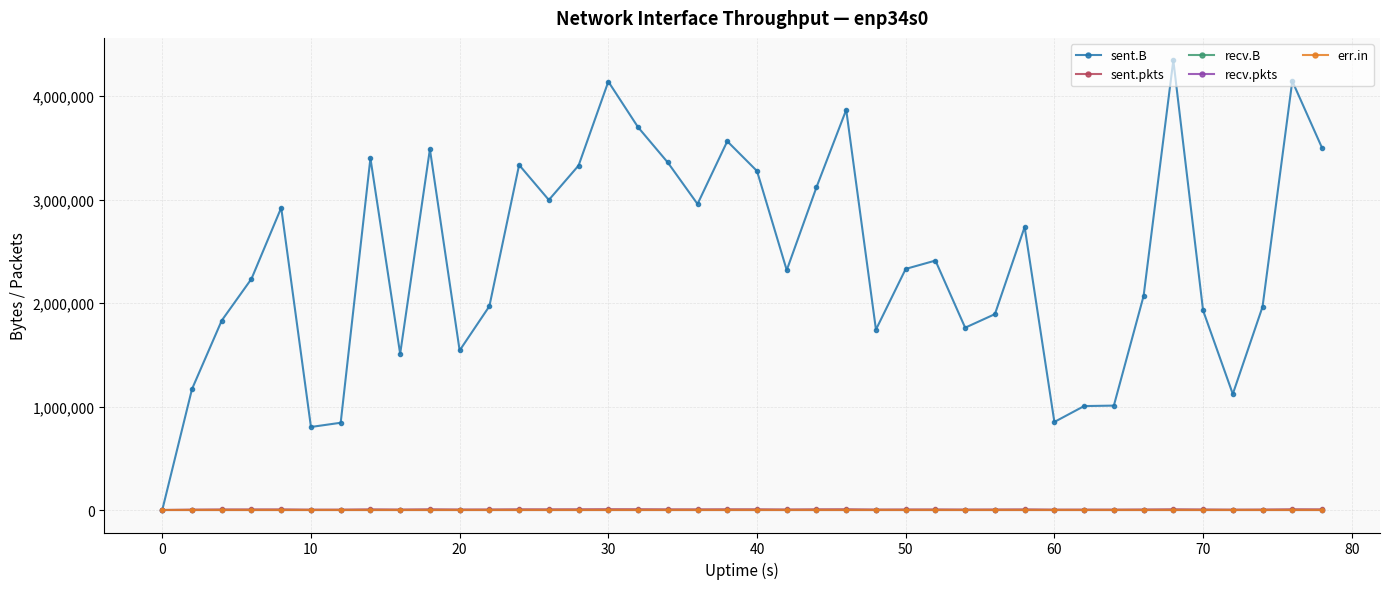

True or false: recv.B and sent.B intersect in this chart.

False